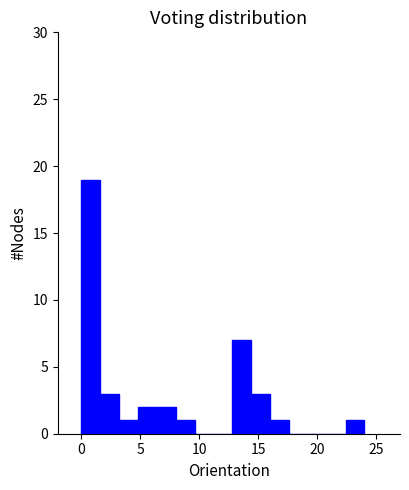

Around what value on the x-axis is the tallest bar? Give the approximate position of its centre, as read against the axis.

1.0